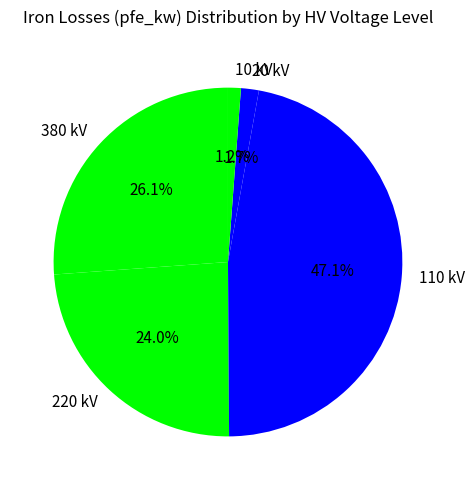

How many segments does this pie chart have?

5